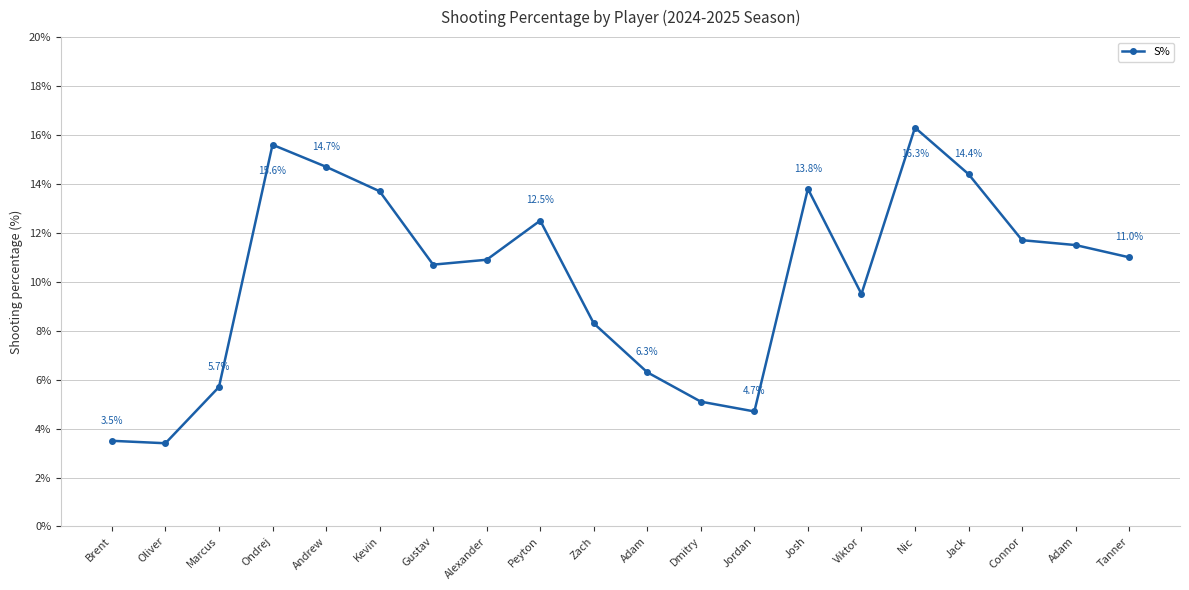

Where is the data nearest to the value 9?

Viktor